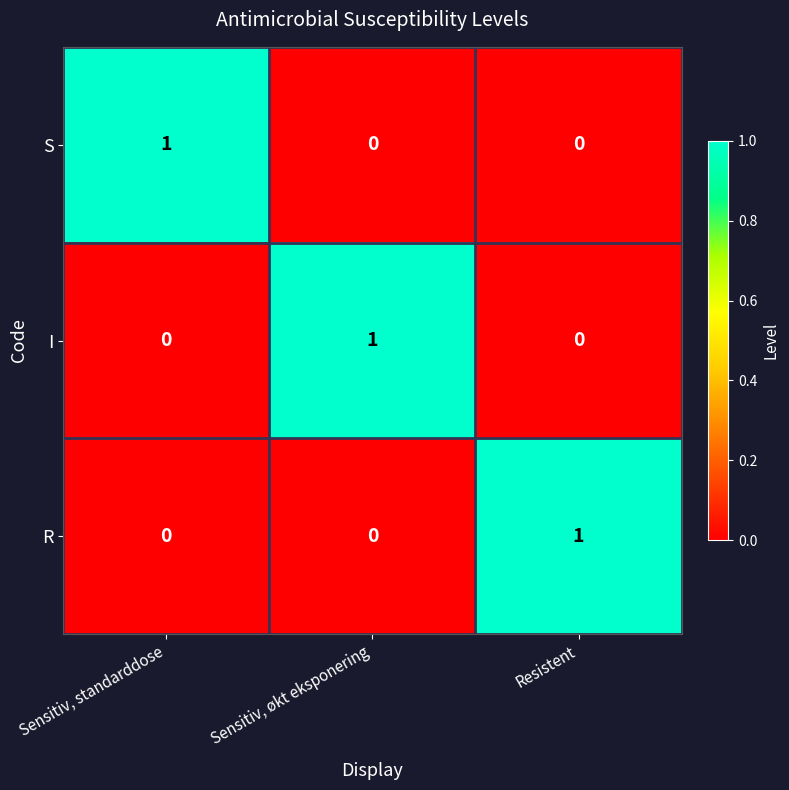

What is the greatest value displayed?

1